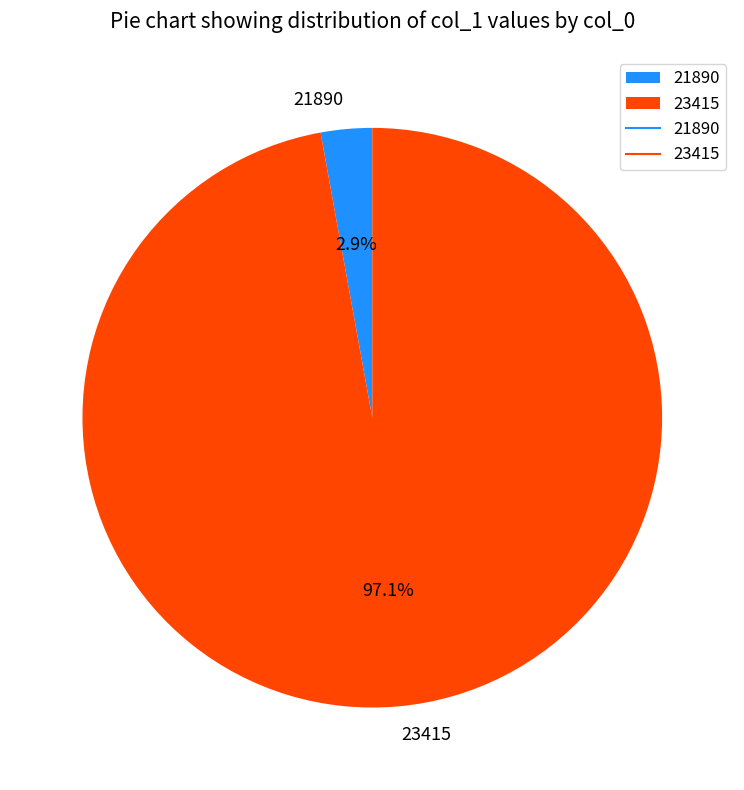

Between 23415 and 21890, which is larger?

23415